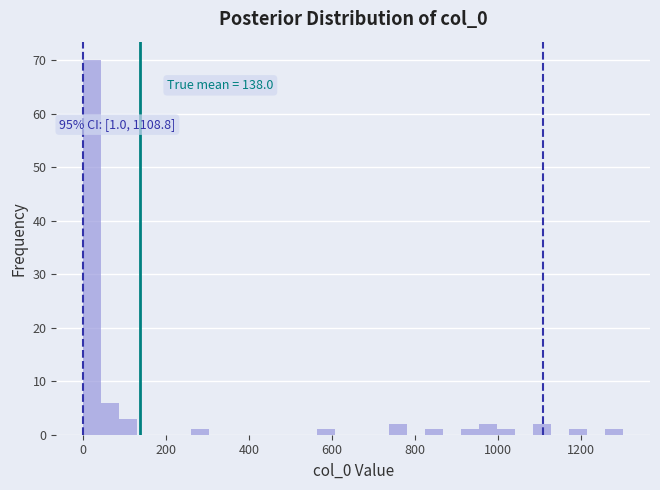

Read against the x-axis, roughly where is the centre of the tallest bar?

20